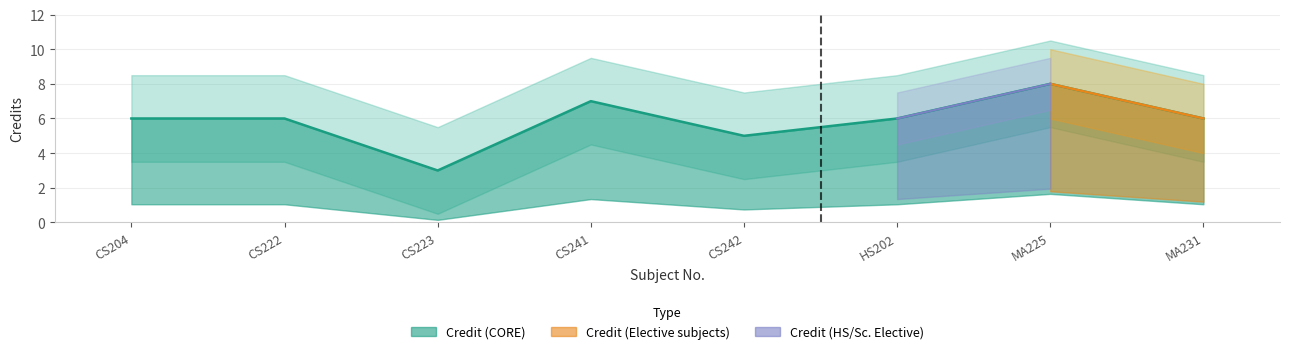

Does the chart have visible grid lines?

Yes